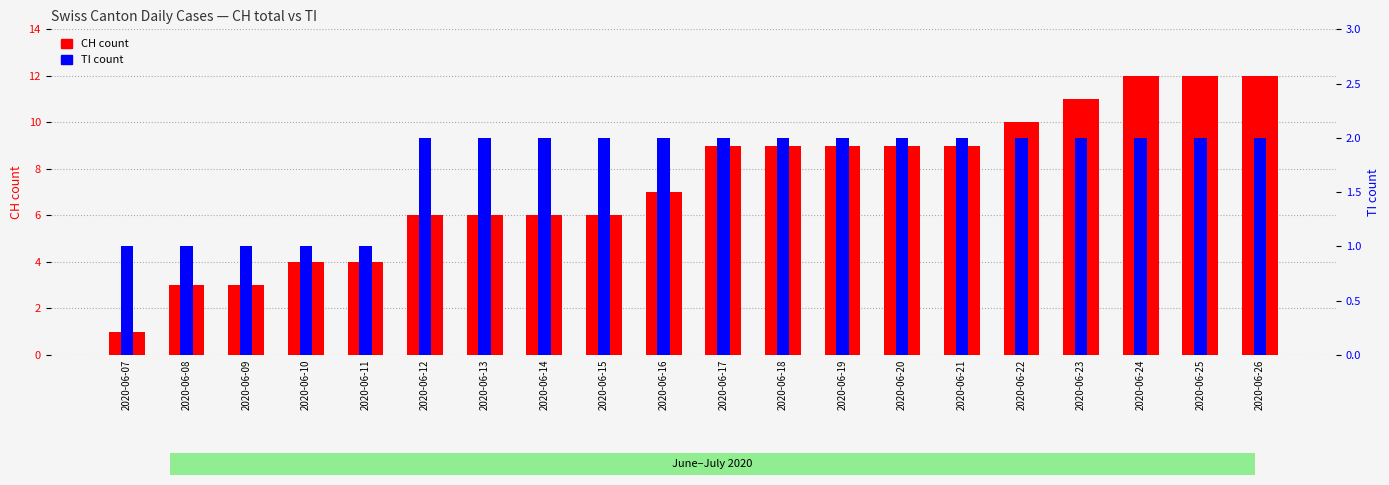

Which has a higher value, 2020-06-11 or 2020-06-26?

2020-06-26